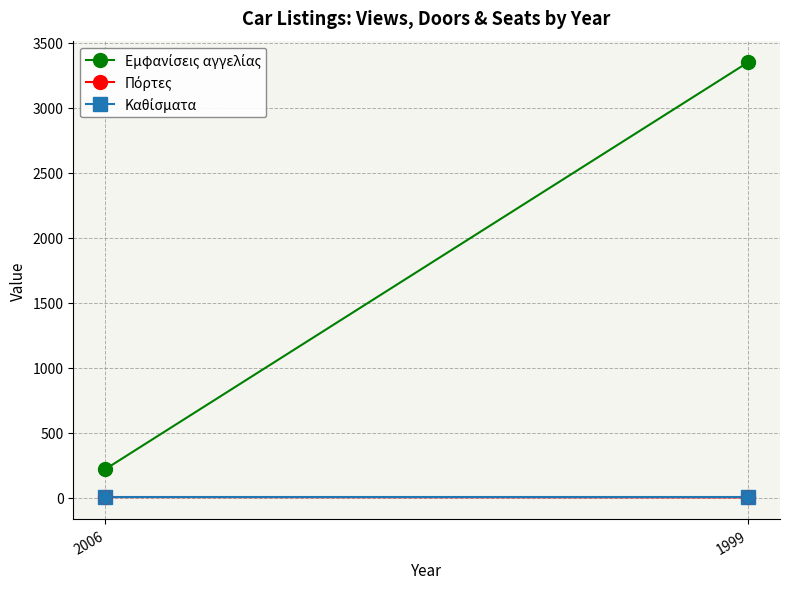

At how many categories does at least one series exceed 3025?

1